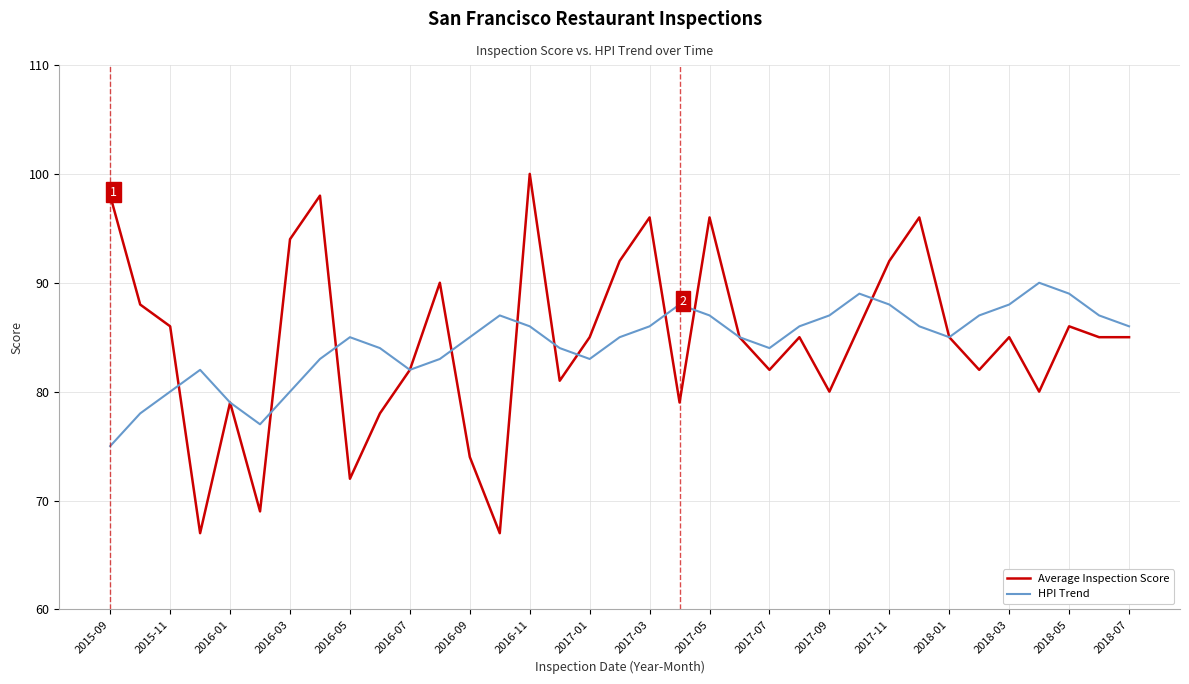

What are all the series names shown in the legend?

Average Inspection Score, HPI Trend